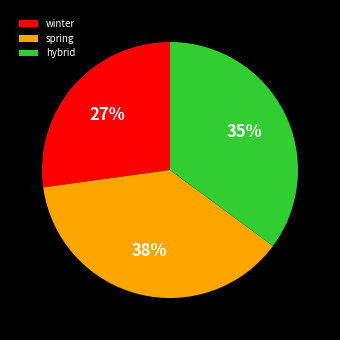

Between winter and hybrid, which is larger?

hybrid